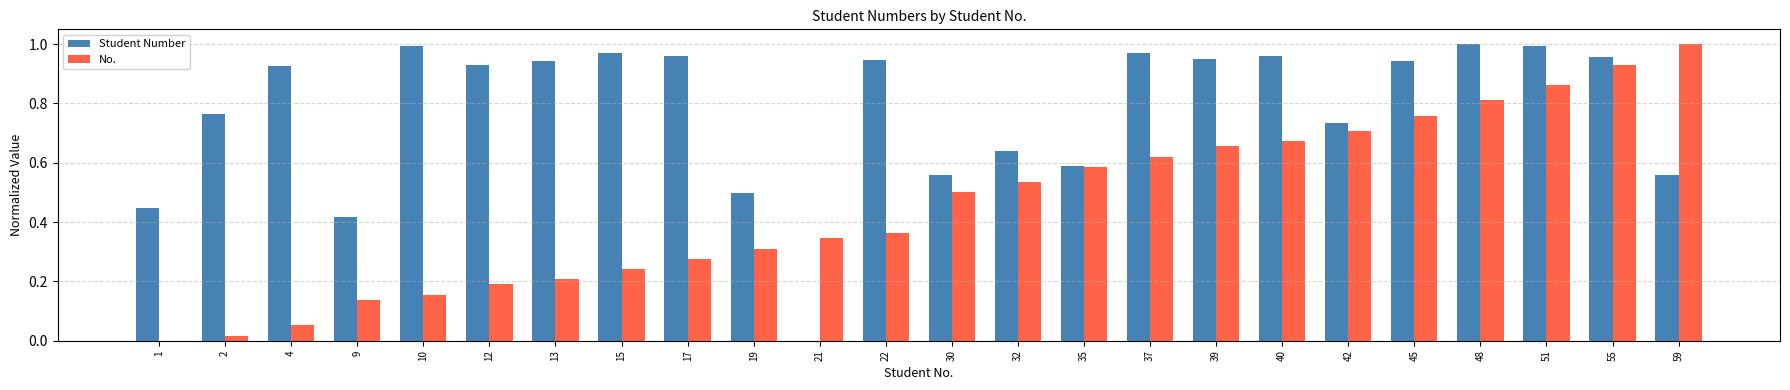

True or false: No. has a value of 0.0 at 4.

False